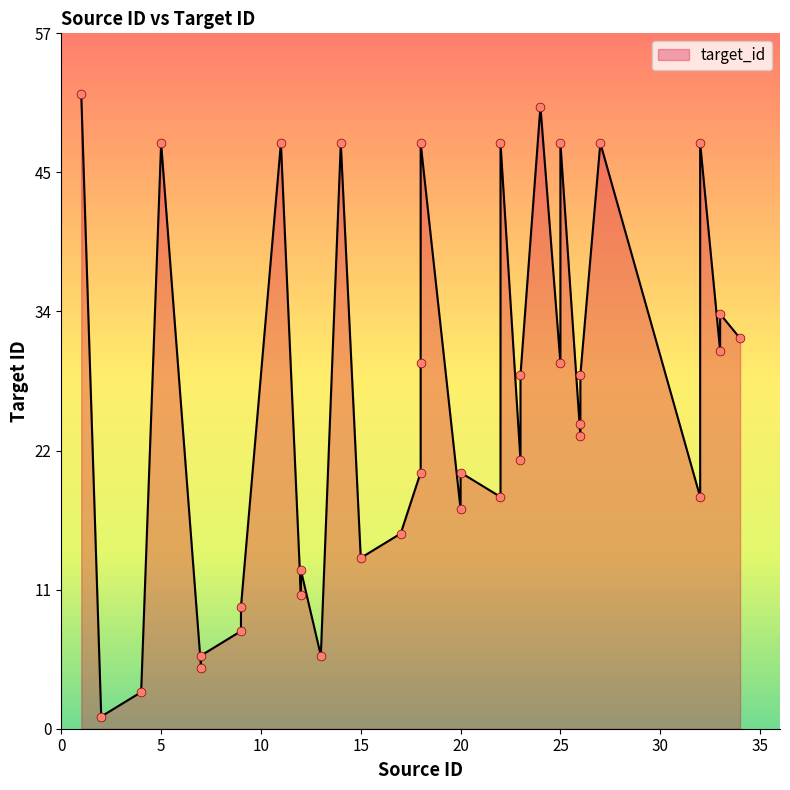

Which has a higher value, 14 or 26?

14